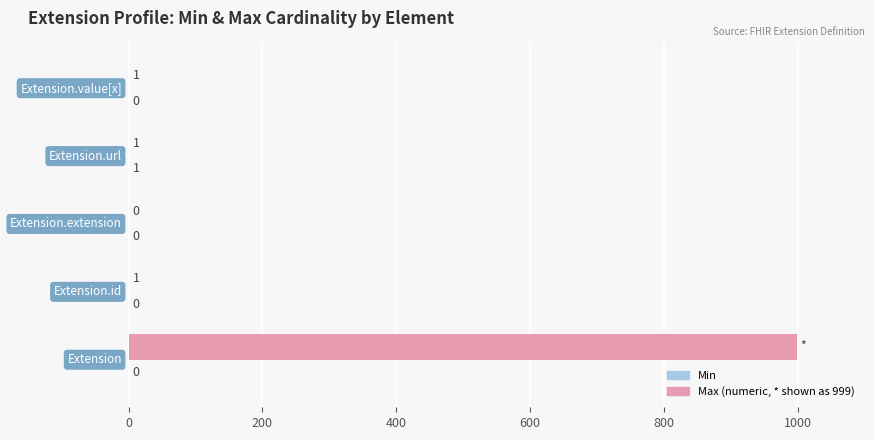

What is the maximum value shown in the chart?

999